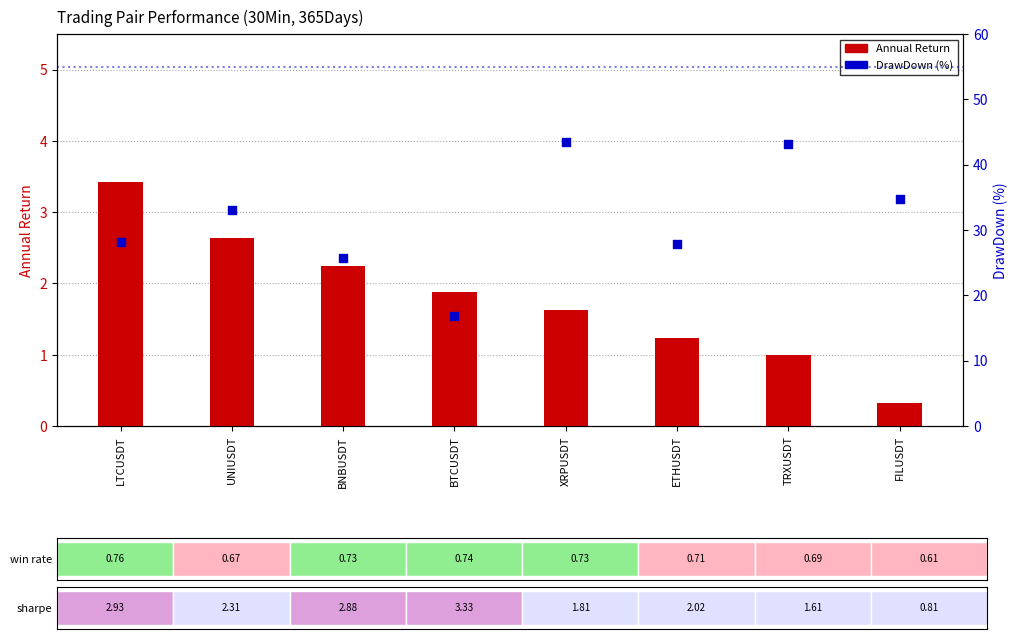

Which series contains the highest Y value?

DrawDown